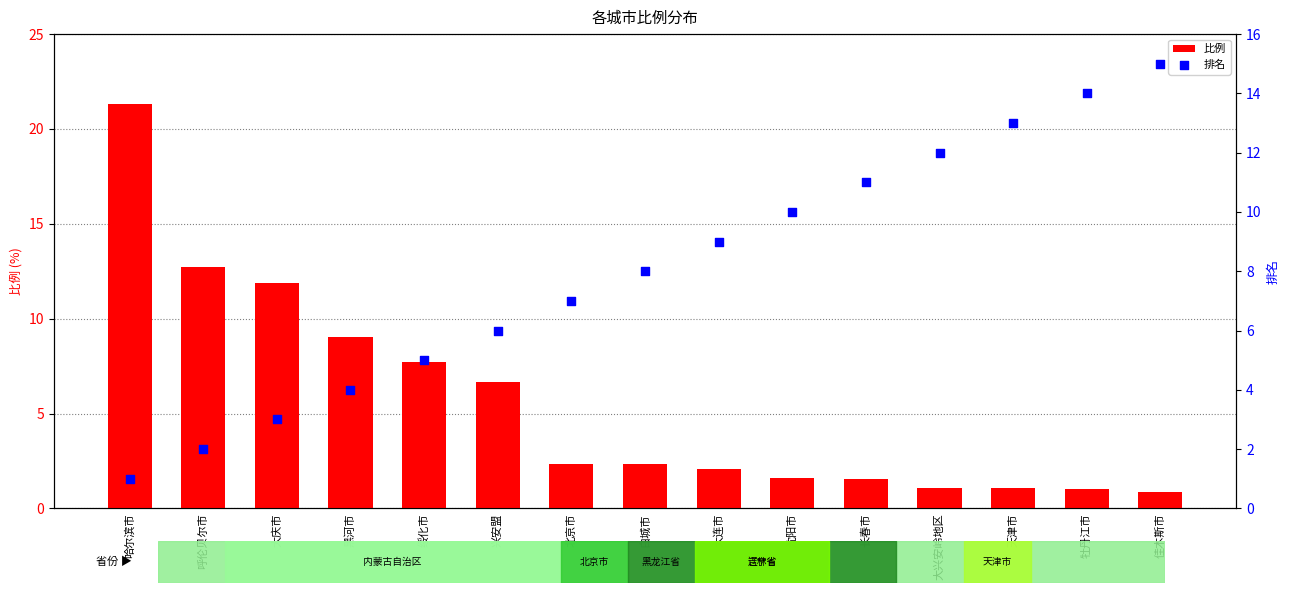

At how many categories does at least one series exceed 19?

1